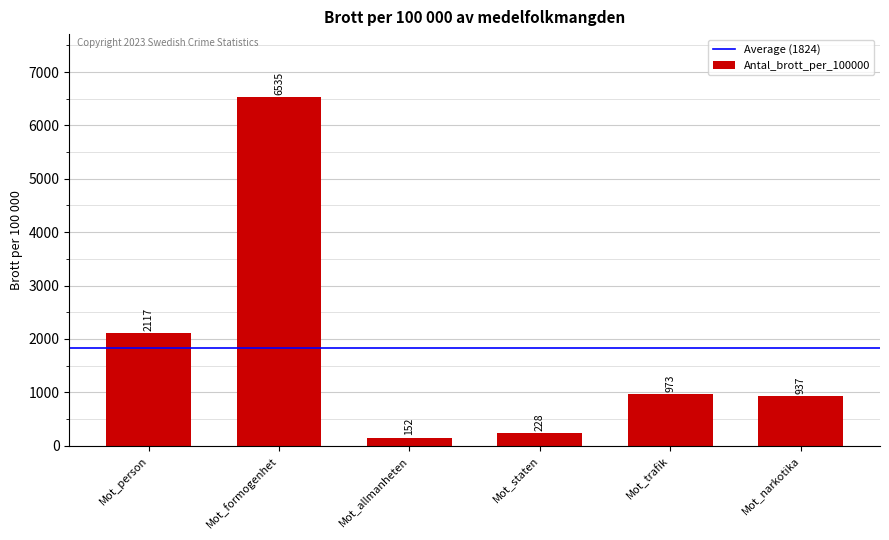

What is the label of the 2nd bar from the right?

Mot_trafik